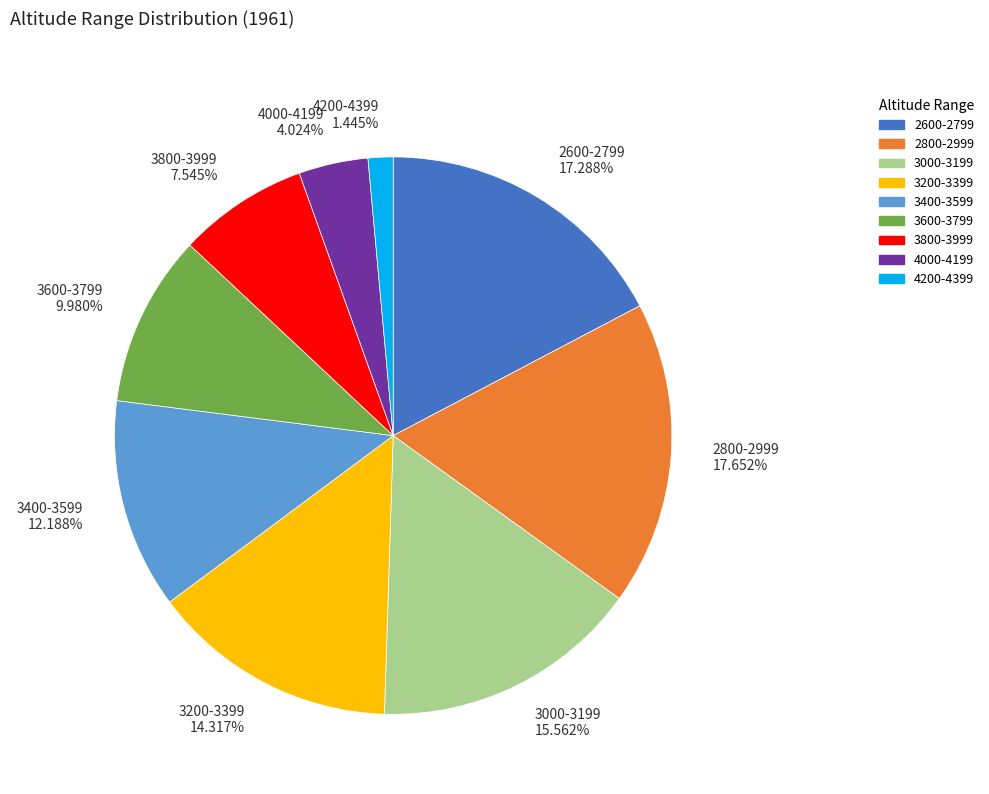

Is there a majority slice in this chart?

No